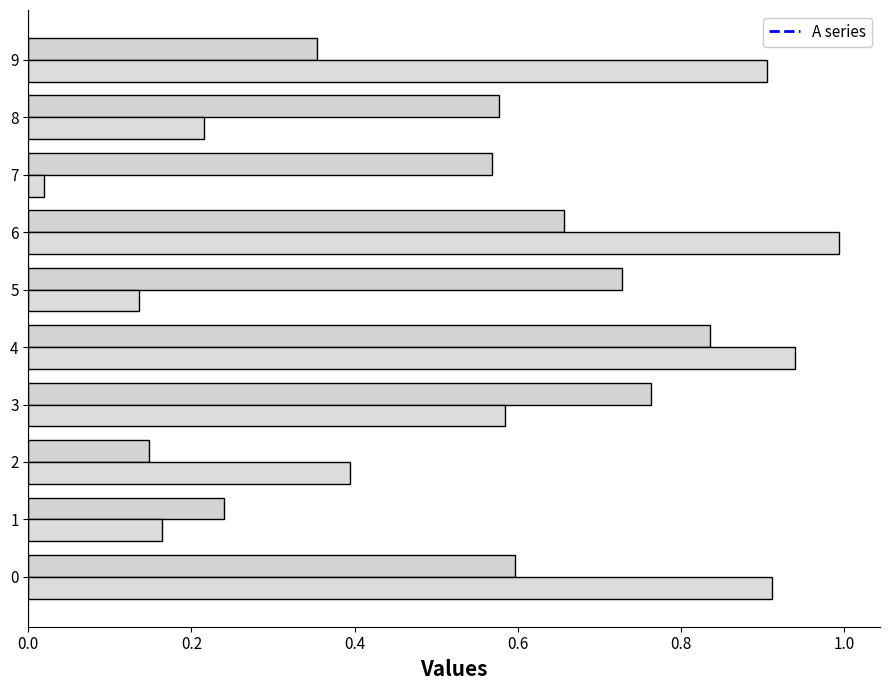

Count the number of data series in this chart.

2